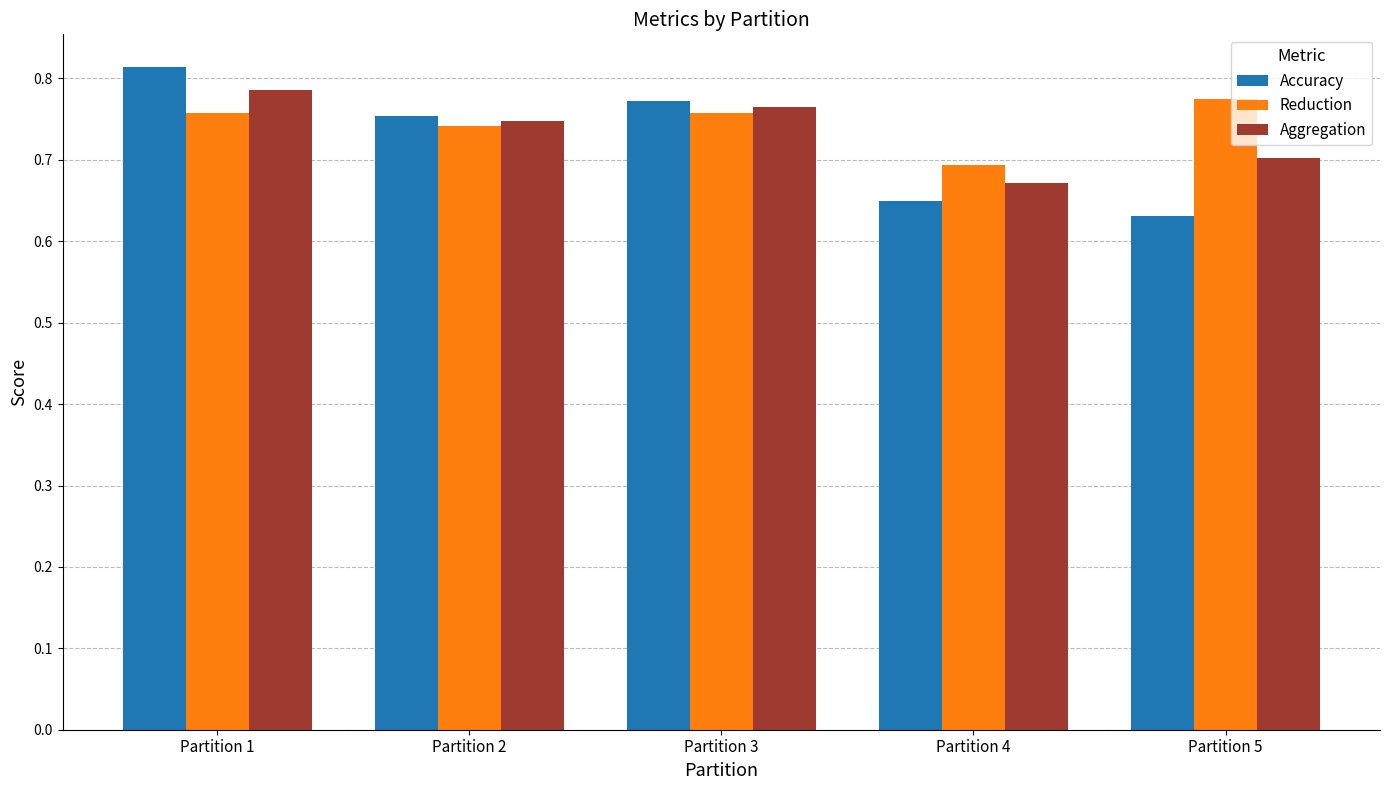

How many distinct data groups are displayed?

3